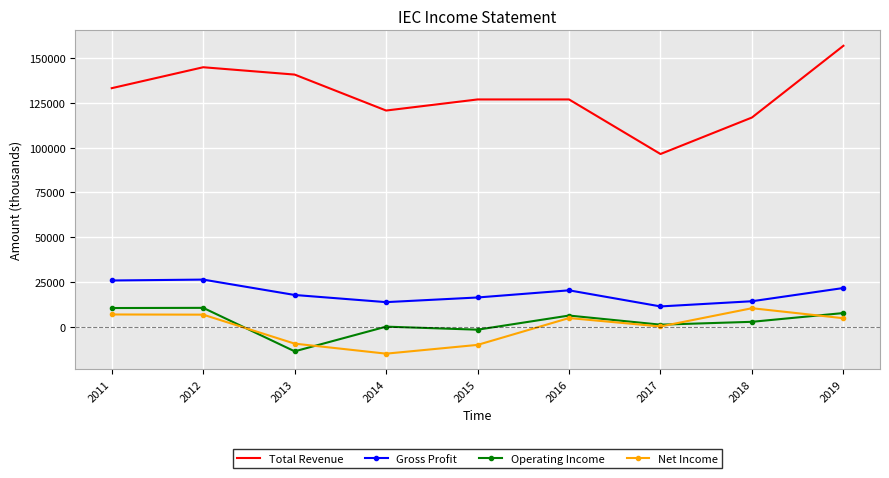

Is the value of Total Revenue at 2019 greater than the value of Operating Income at 2017?

Yes